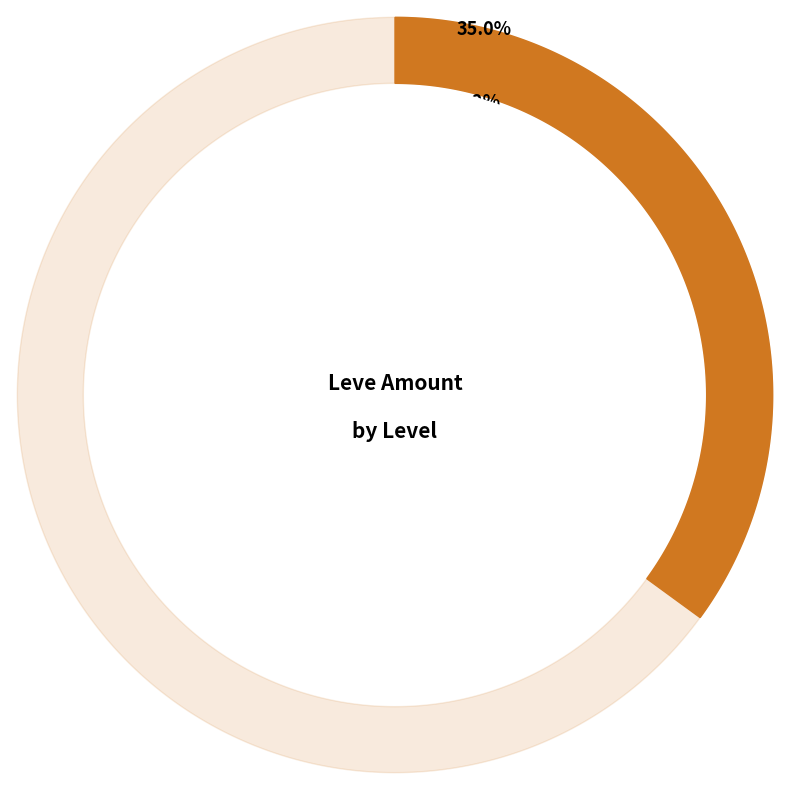

What percentage do Level 1 and Level 10 together represent?

33.1%